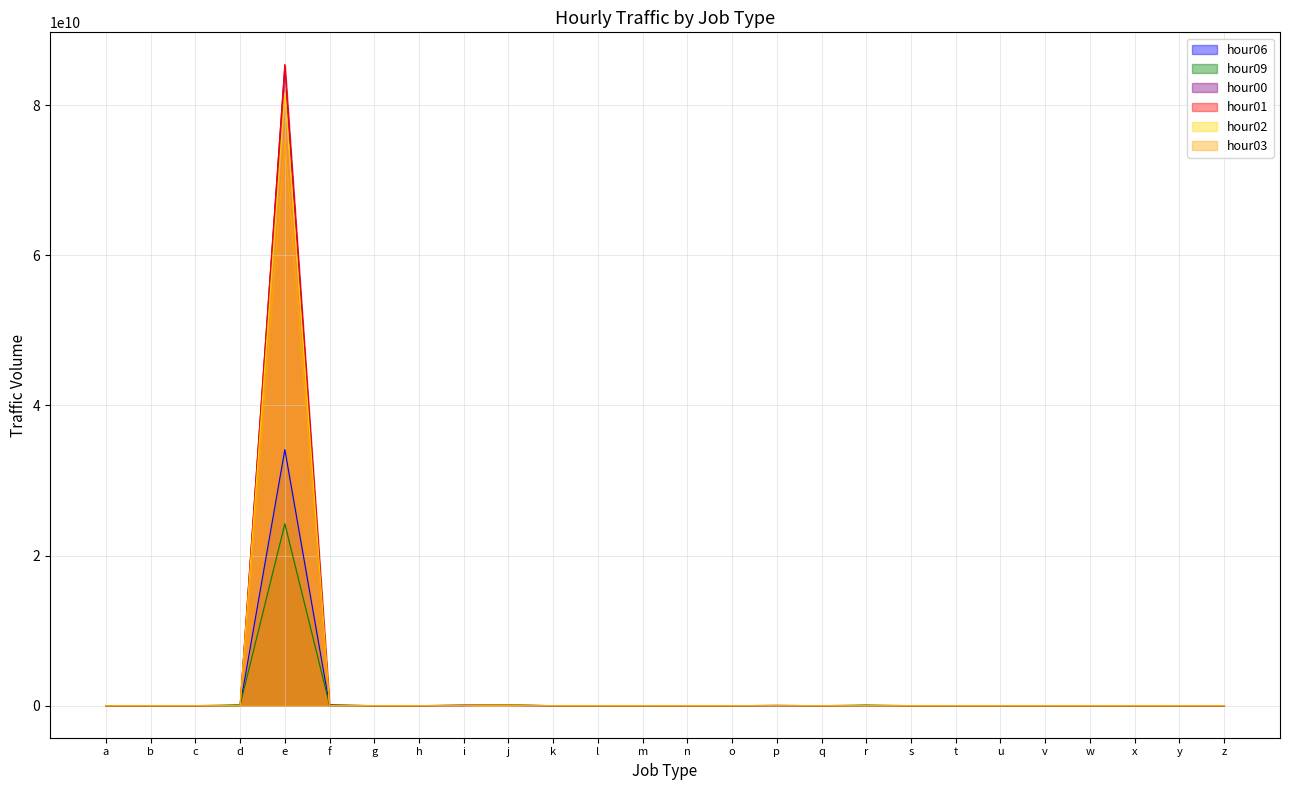

Where do hour09 and hour01 first cross each other?

a and b